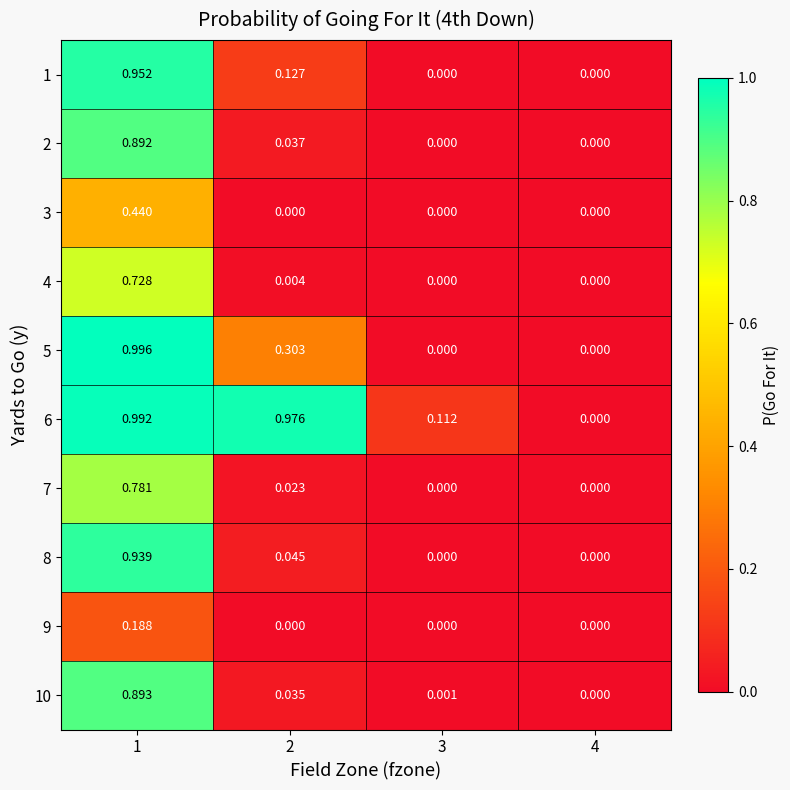

Which series changed the most between 2 and 3?

6